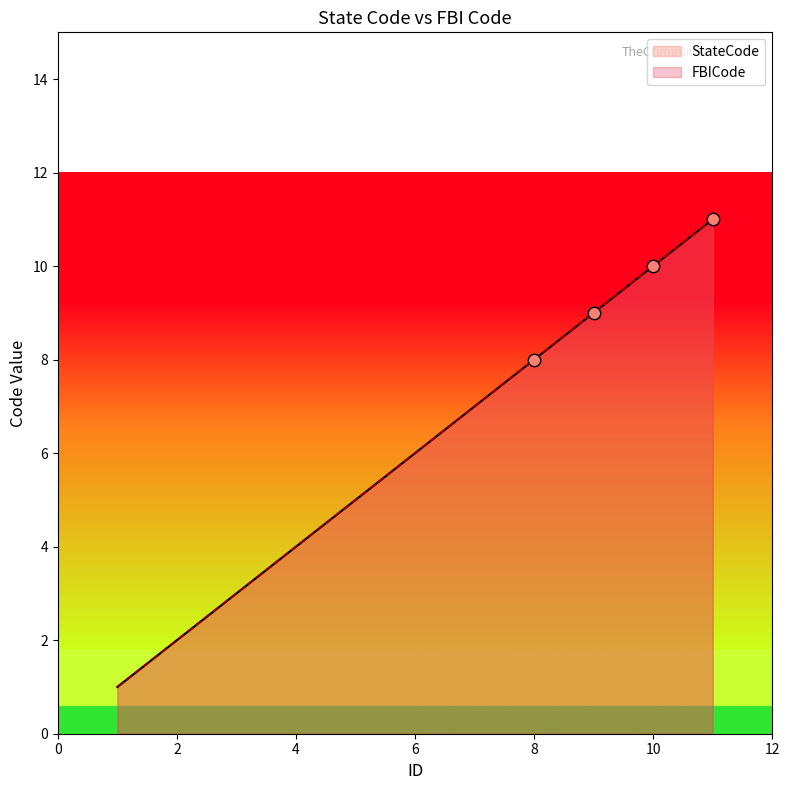

What are all the series names shown in the legend?

StateCode, FBICode